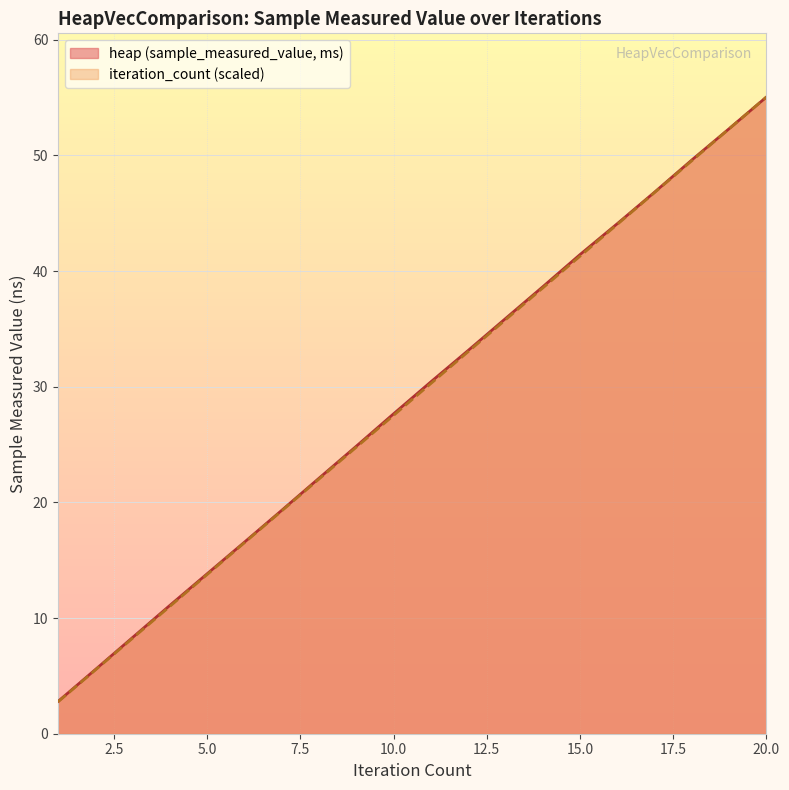

At which label does iteration reach its peak?

20